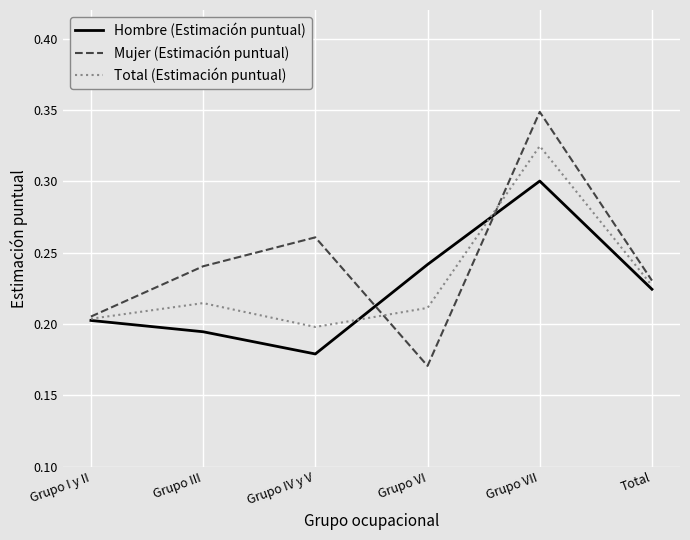

True or false: Hombre (Estimación puntual) has a value of 0.2 at Total.

True